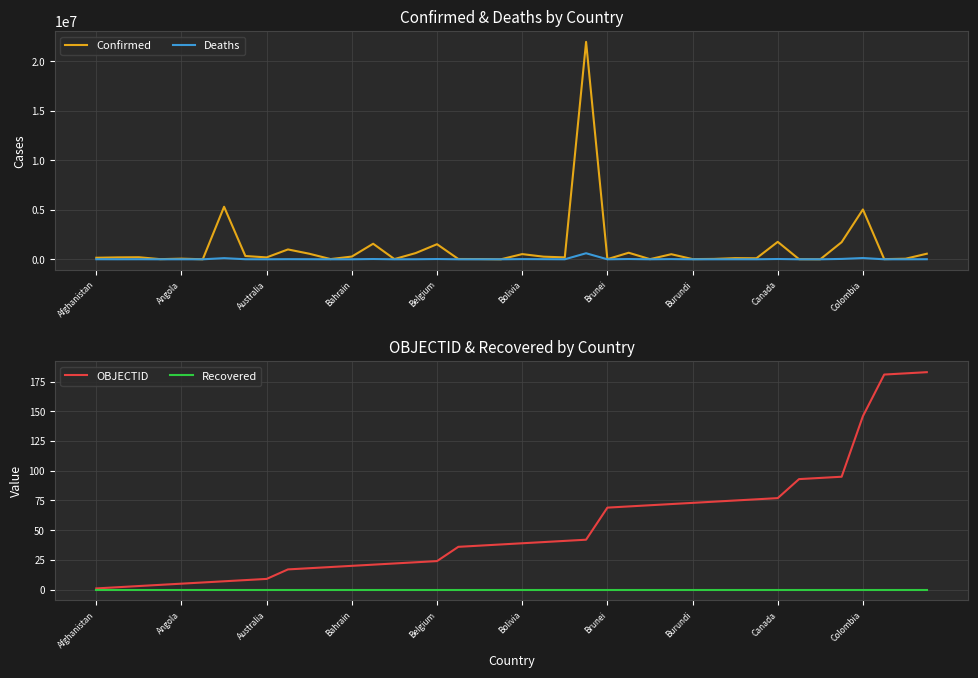

True or false: Recovered and Confirmed intersect in this chart.

False